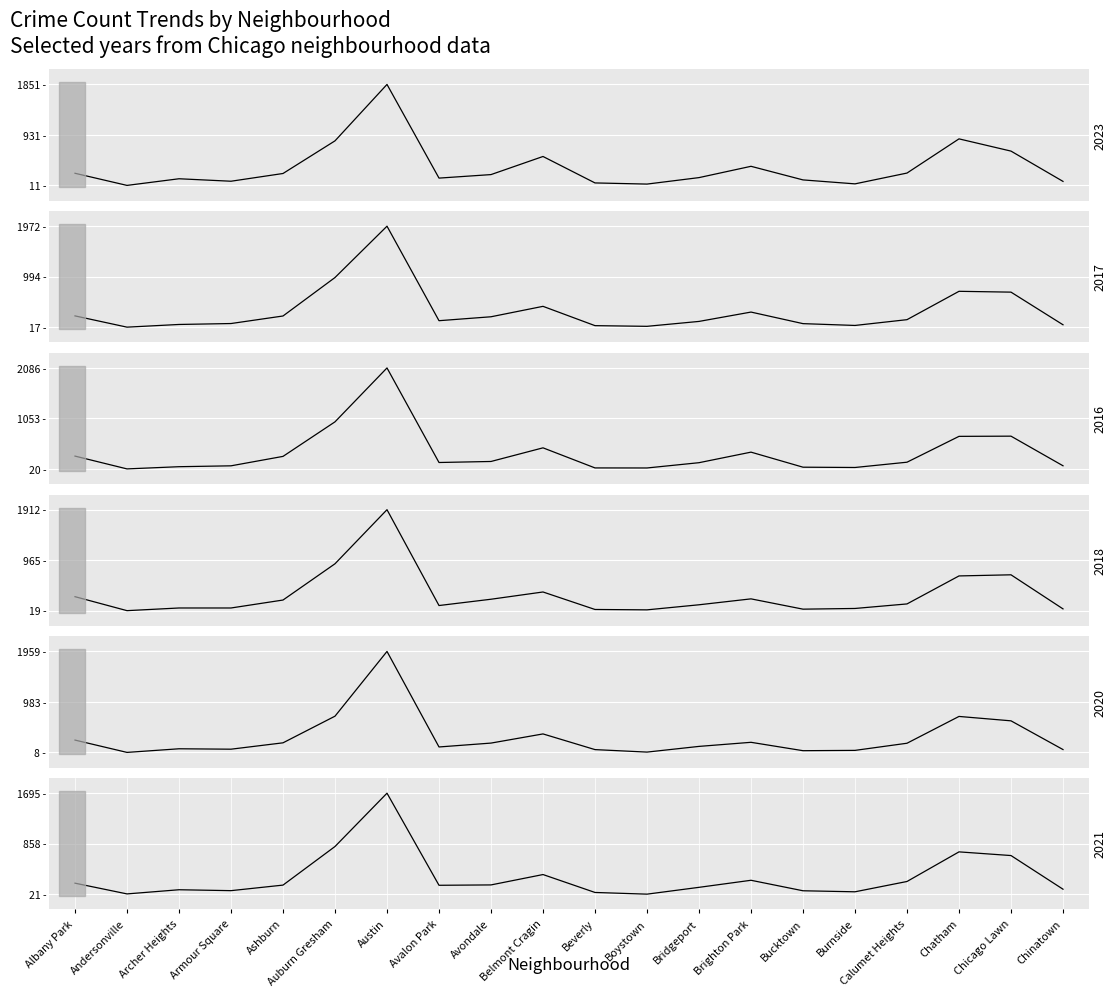

Where do 2018 and 2016 first cross each other?

Andersonville and Archer Heights